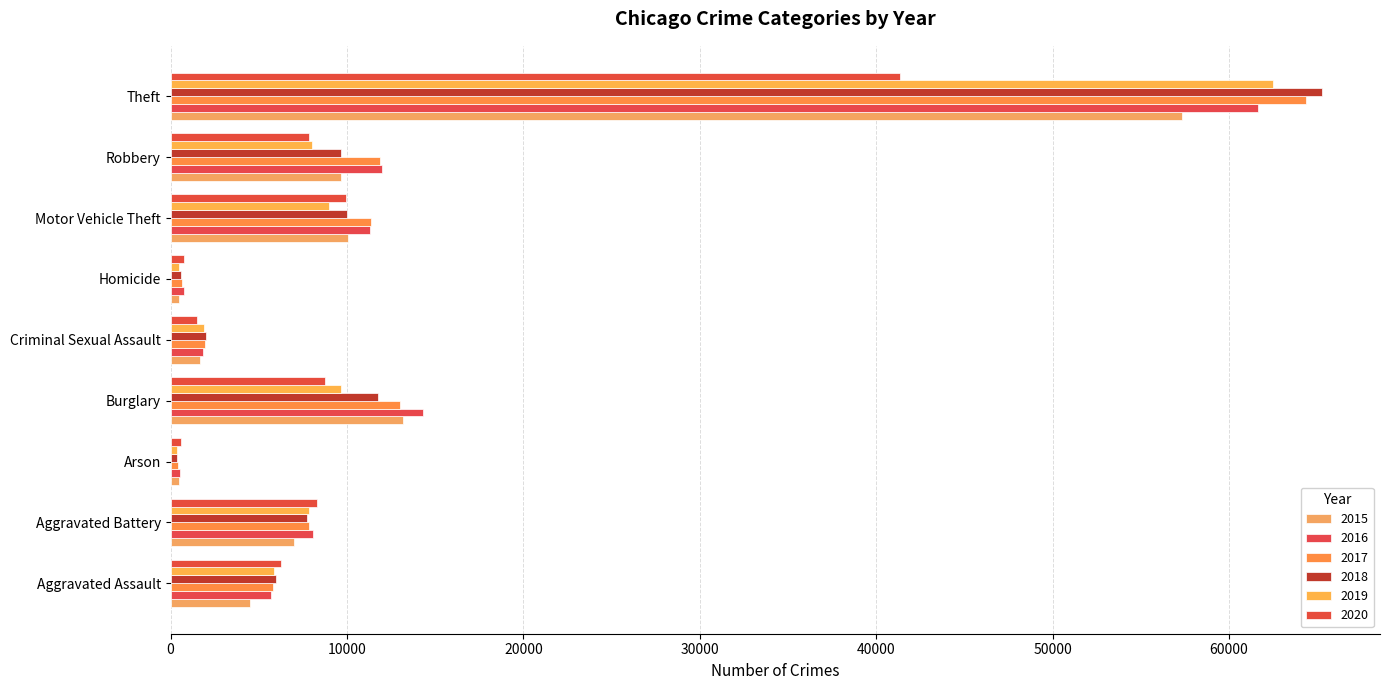

How many data points does each series have?

9